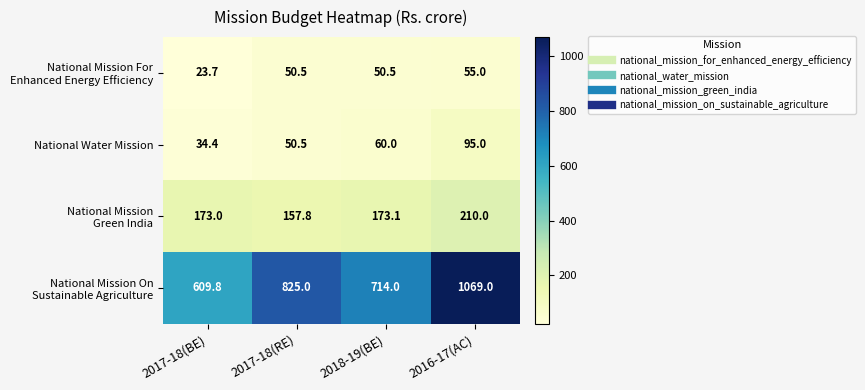

At which category is the sum across all series the highest?

2016-17(AC)